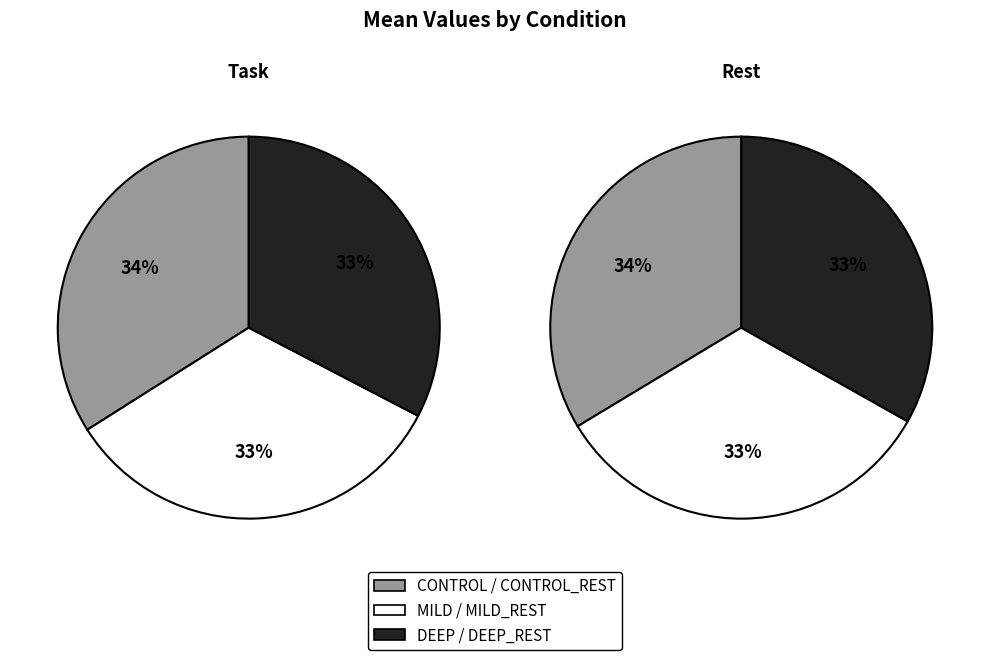

Is it true that Mean is 100% of the pie?

True